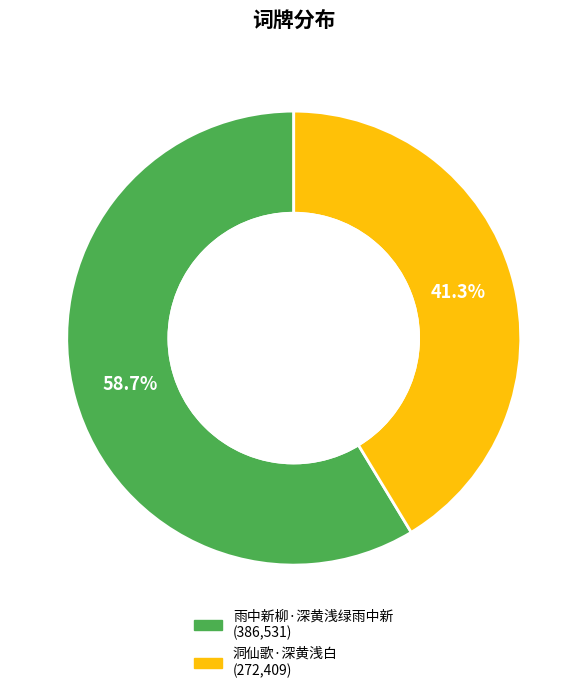

What percentage is the 洞仙歌·深黄浅白 slice, to the nearest percent?

41%